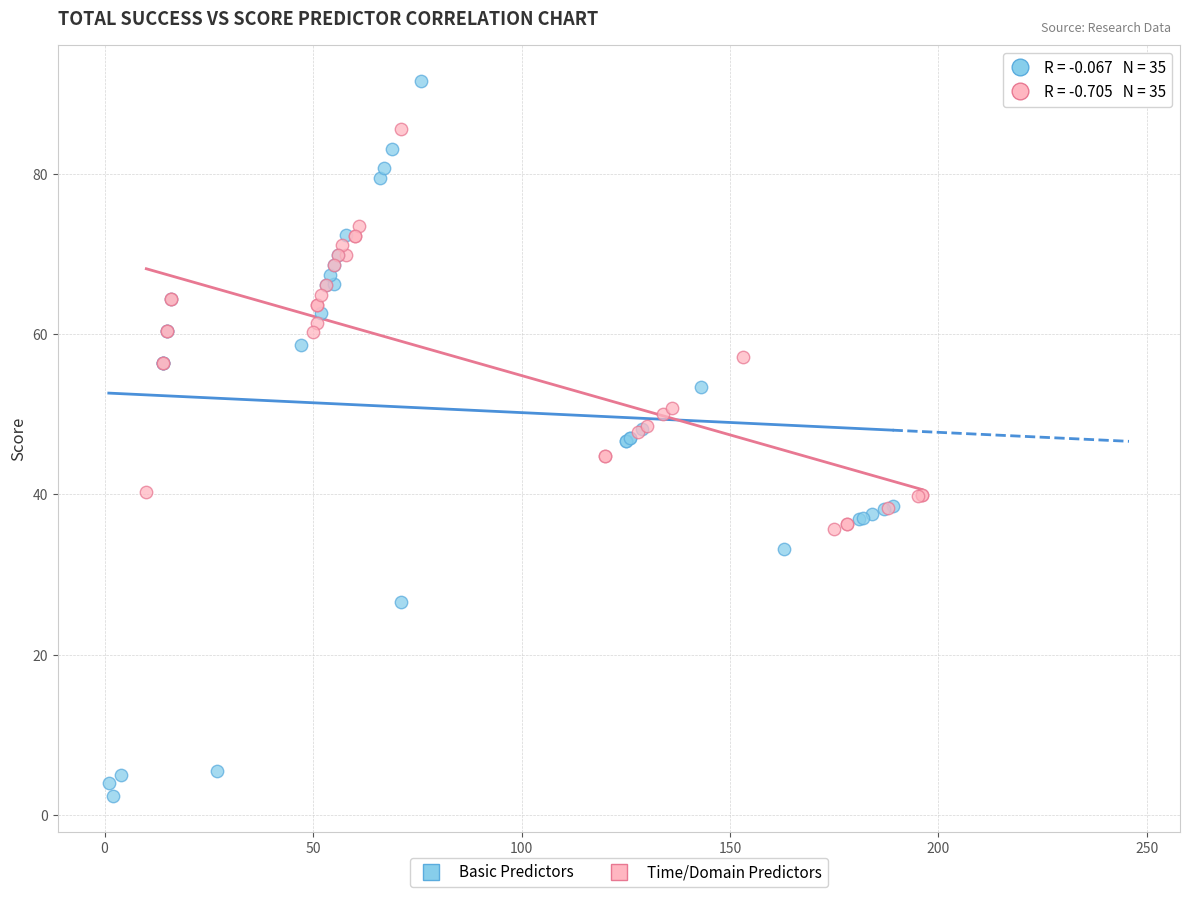

Which series contains the highest Y value?

Basic Predictors